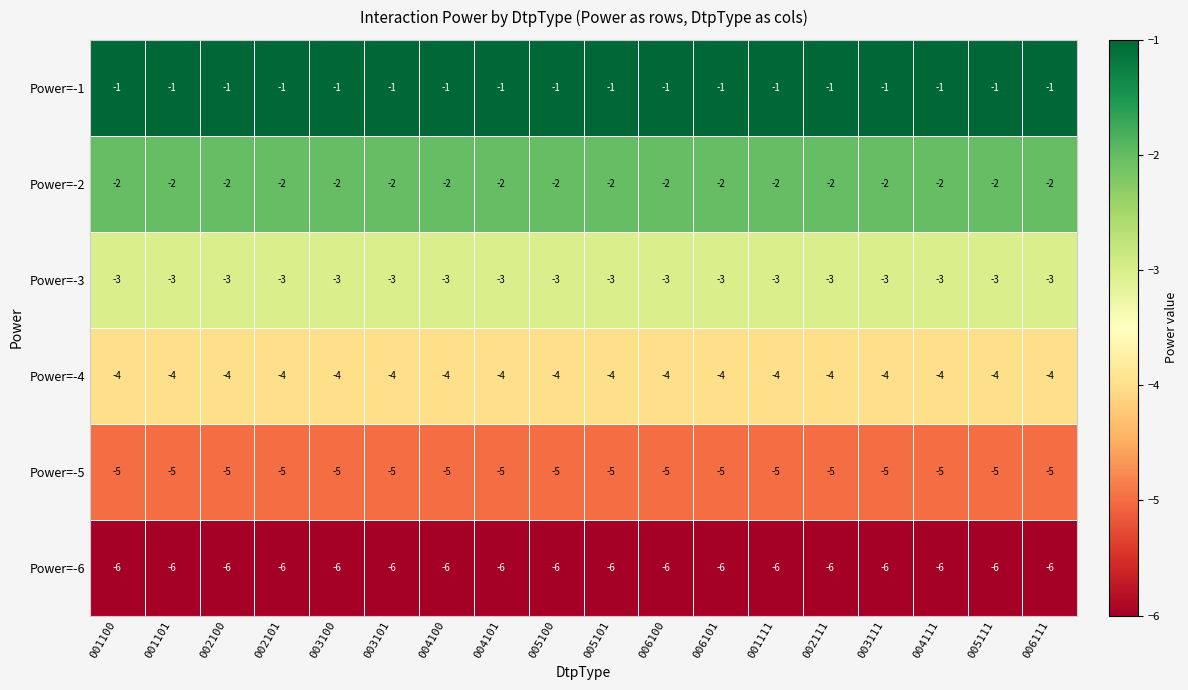

At 004111, list the series in order from largest to smallest.

Power=-1, Power=-2, Power=-3, Power=-4, Power=-5, Power=-6